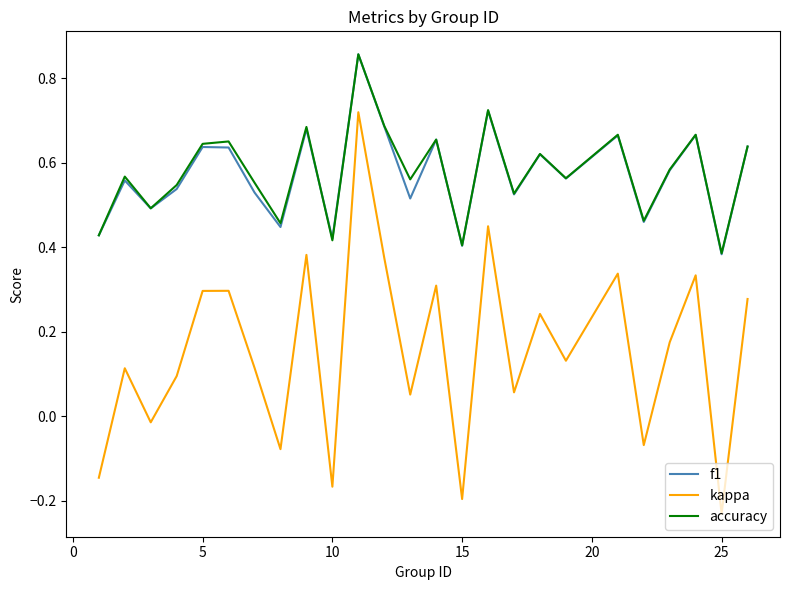

True or false: accuracy and kappa intersect in this chart.

False